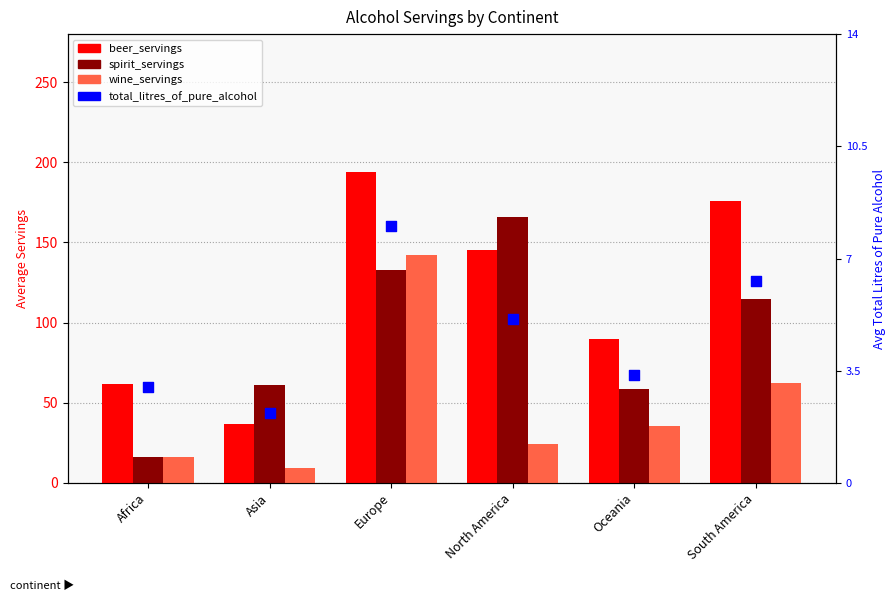

Which series contains the highest Y value?

beer_servings